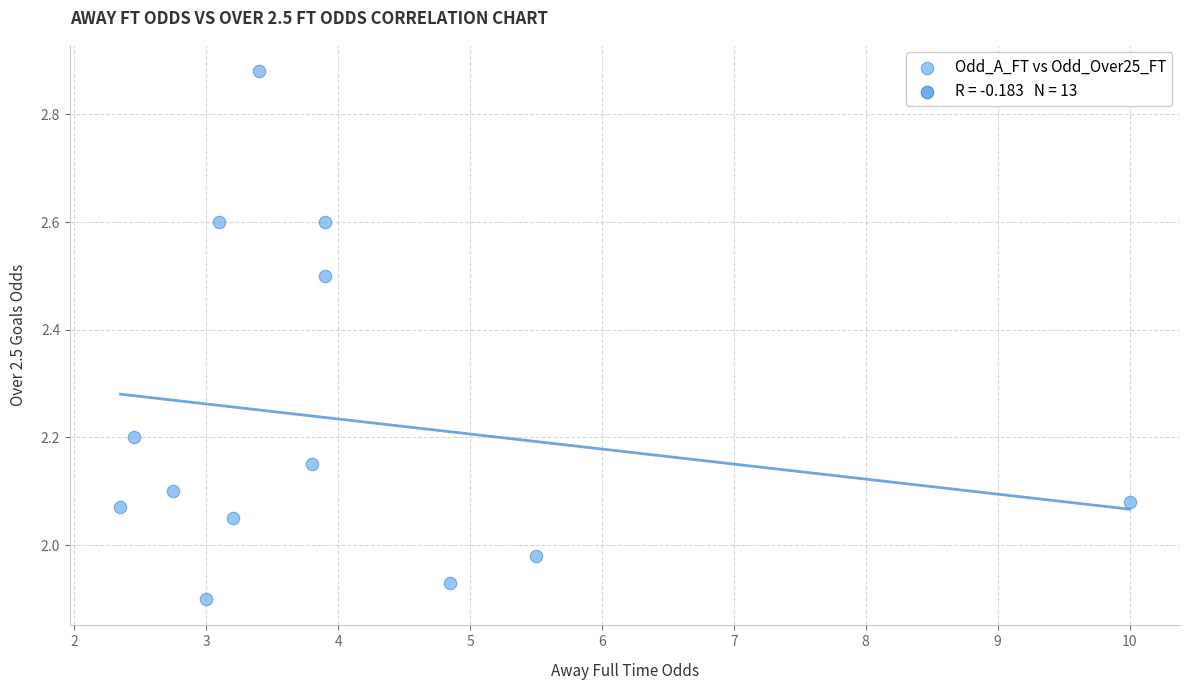

What is the range of X values (max minus min)?

7.7